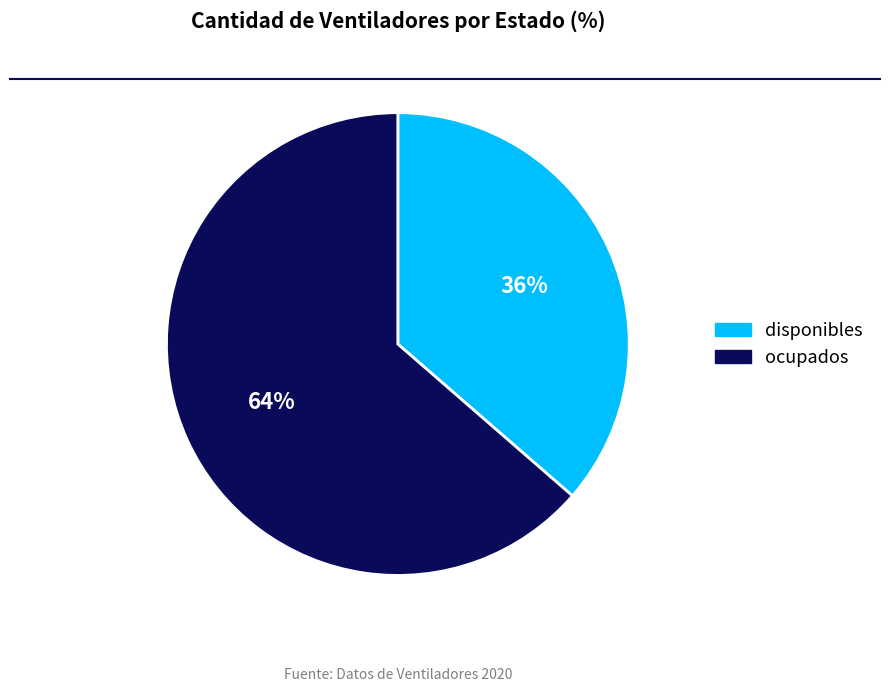

To the nearest percent, what is the combined percentage of disponibles and ocupados?

100%